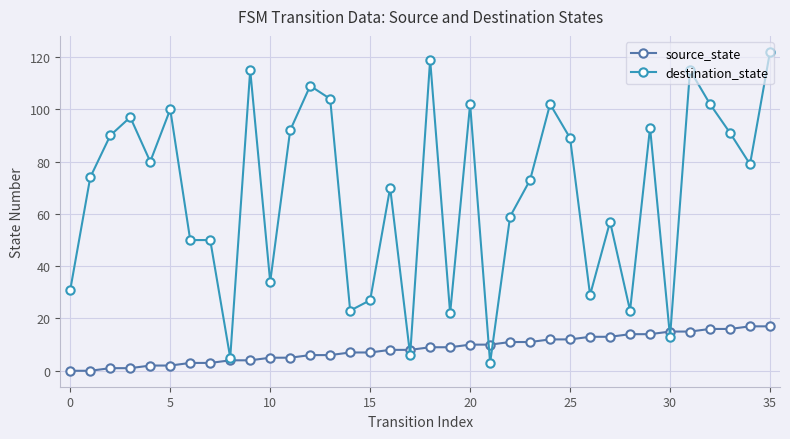

Which series has the largest total across all categories?

destination_state